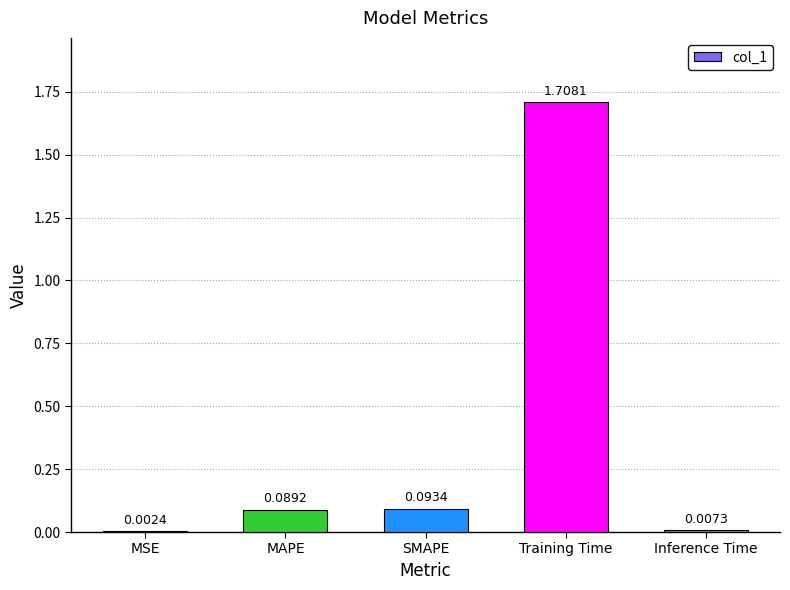

At which label is the value closest to 0?

MSE